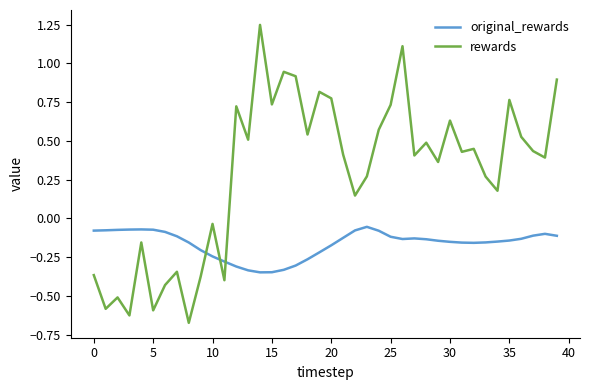

Which series has the largest total across all categories?

rewards